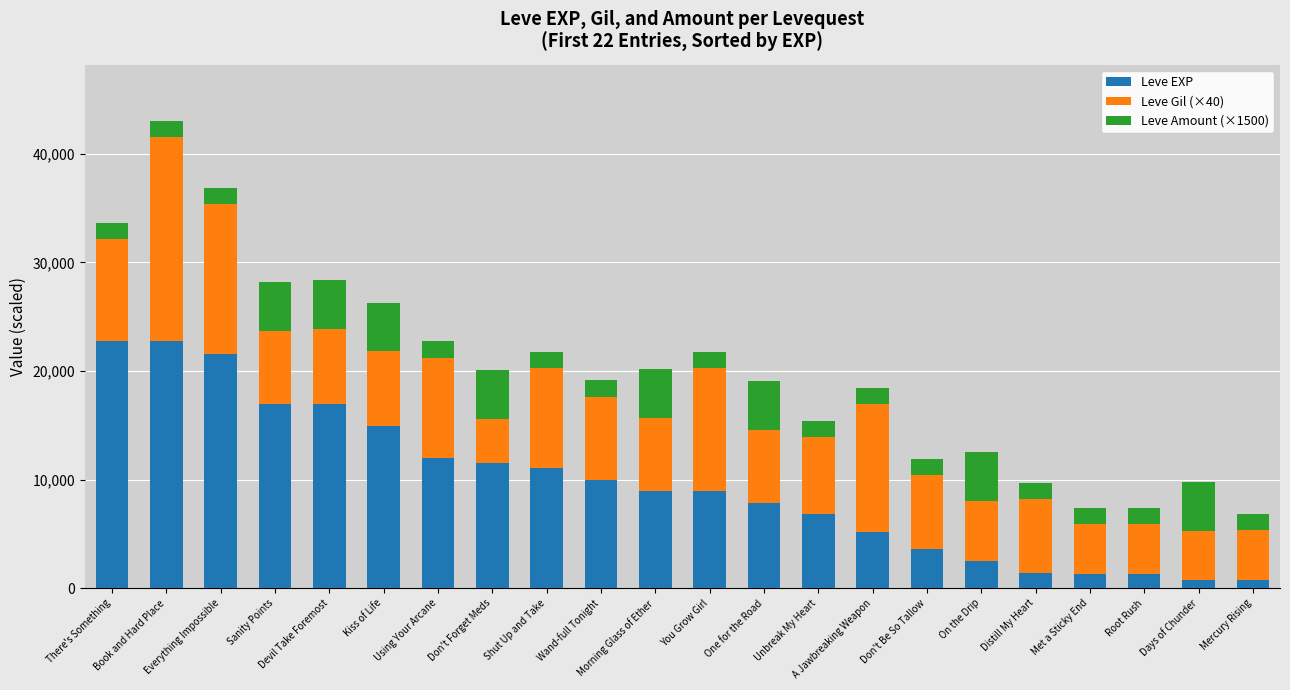

At which label does Leve EXP first exceed 8930?

There's Something